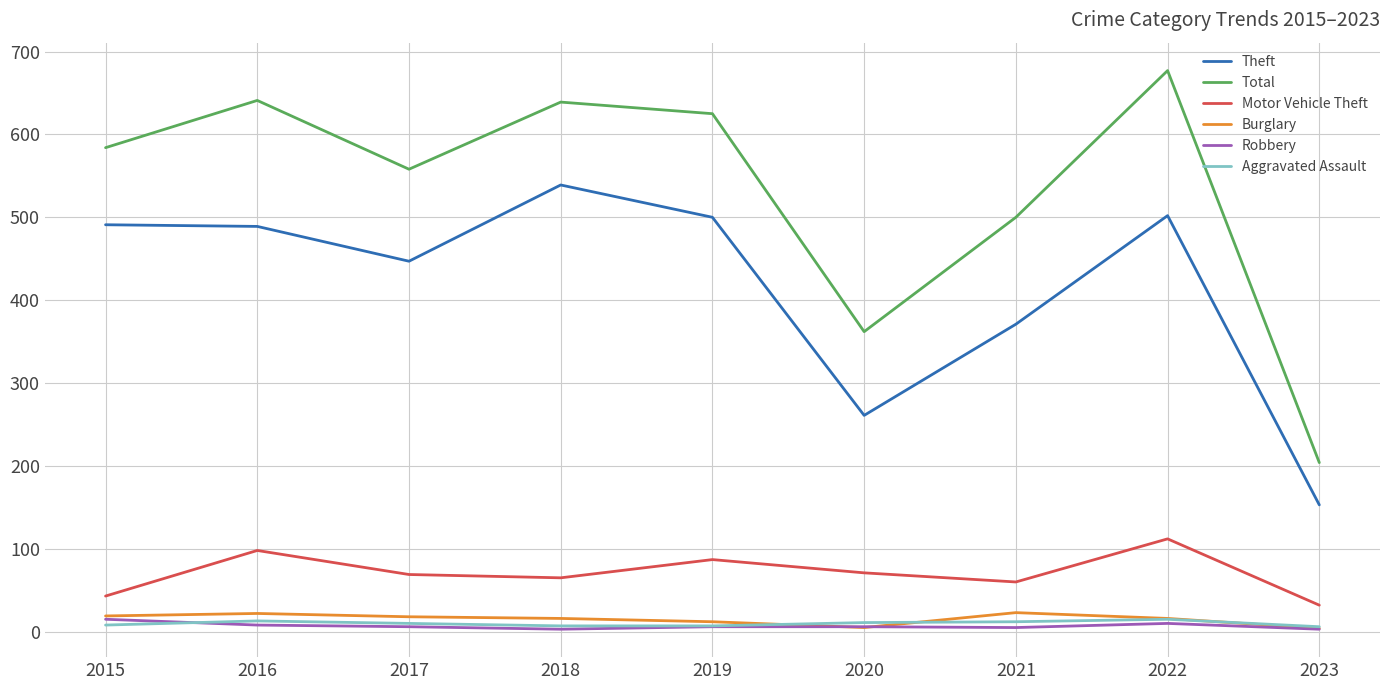

Is the value of Theft at 2015 greater than the value of Total at 2023?

Yes